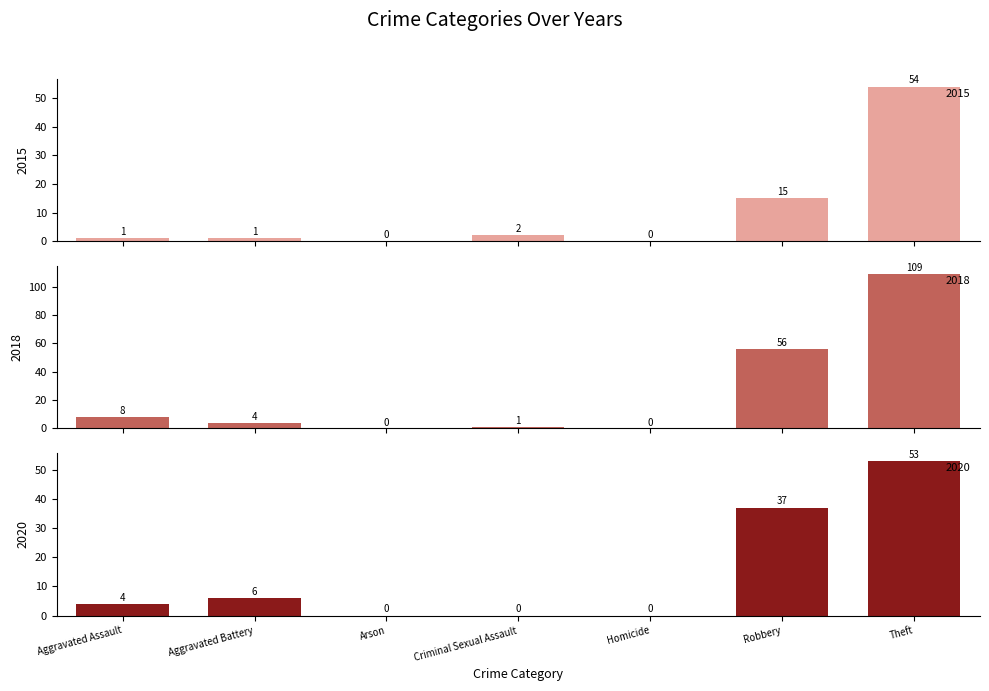

Reading left to right, list all the values displayed in this chart.

2015: 1	1	0	2	0	15	54
2018: 8	4	0	1	0	56	109
2020: 4	6	0	0	0	37	53